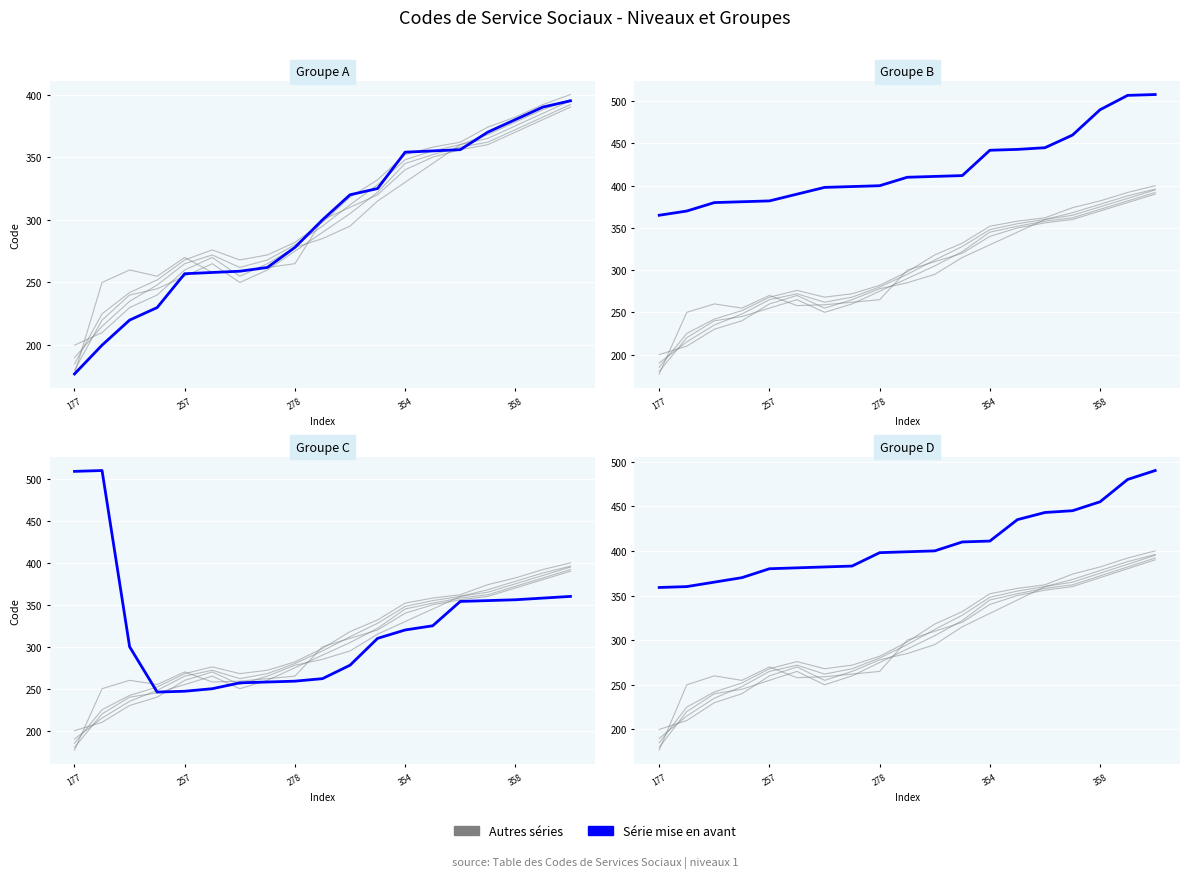

In Groupe C, how many points are lower than both neighbors (excluding endpoints)?

1